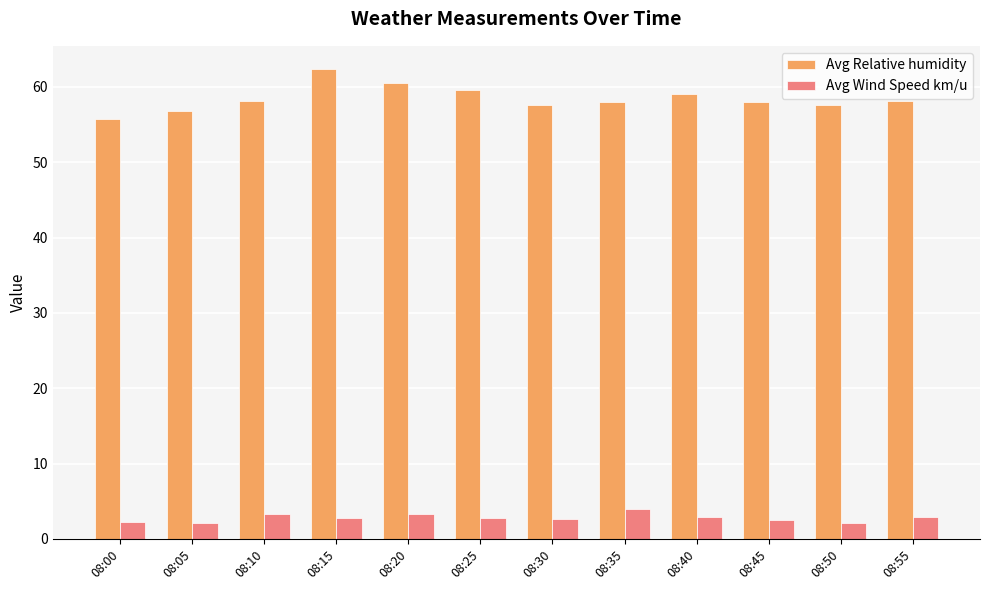

The value of Avg Wind Speed km/u at 08:35 is 4.0. True or false?

True